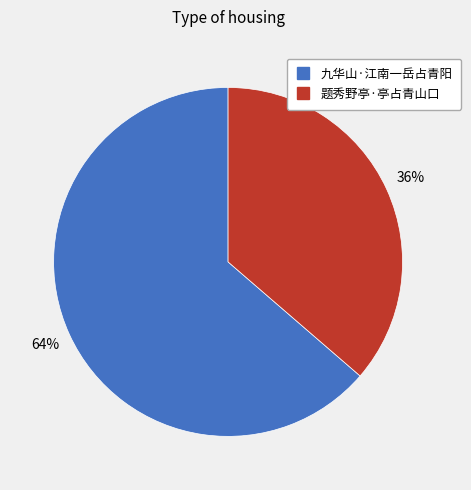

True or false: 九华山·江南一岳占青阳 accounts for 69% of the total.

False